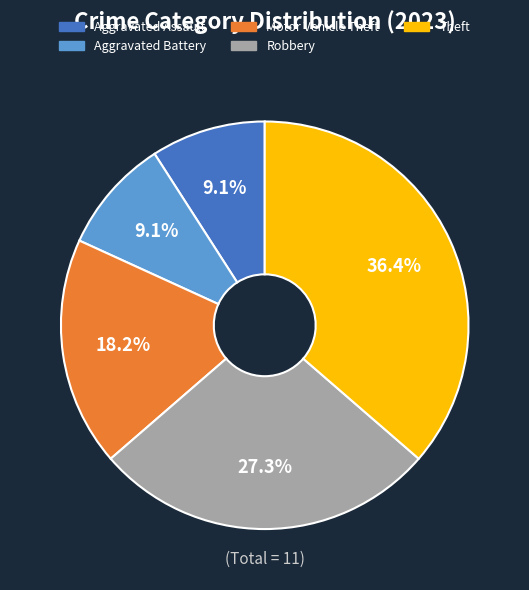

To the nearest percent, what is the difference between the largest and smallest slice percentages?

27%